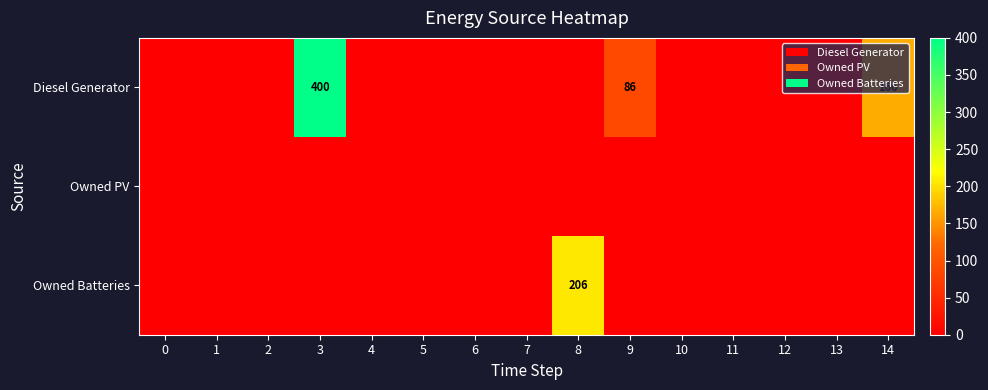

At how many categories does at least one series exceed 297?

1